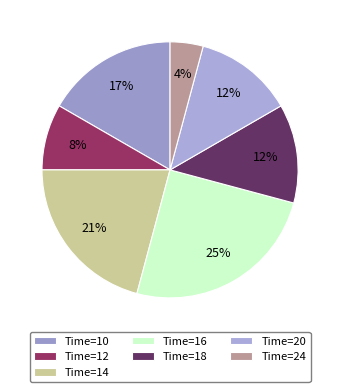

Which slice is the largest?

Time=16